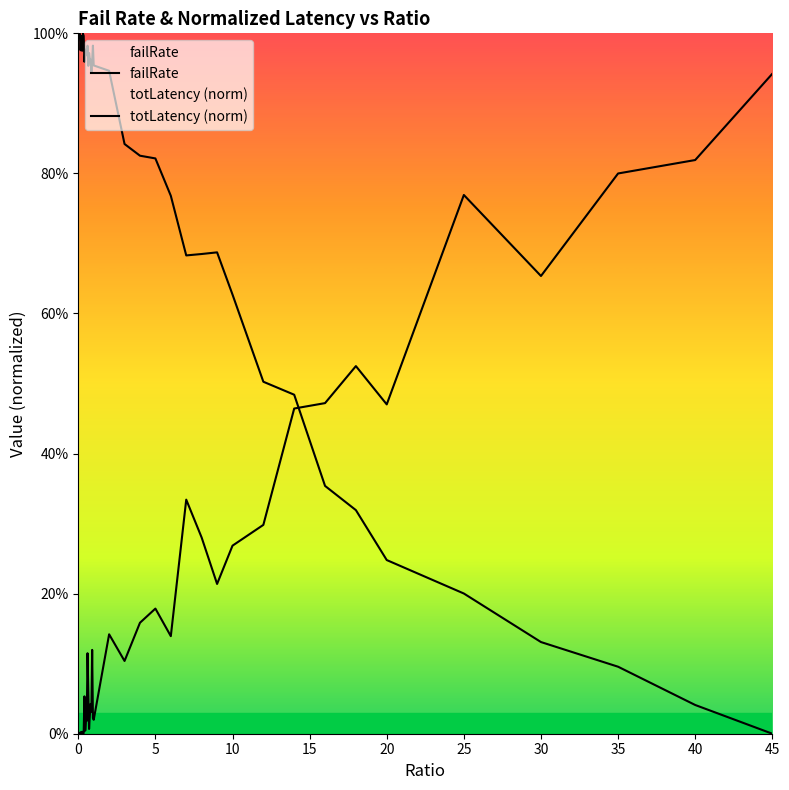

True or false: failRate has more than 2 interior local peaks.

True